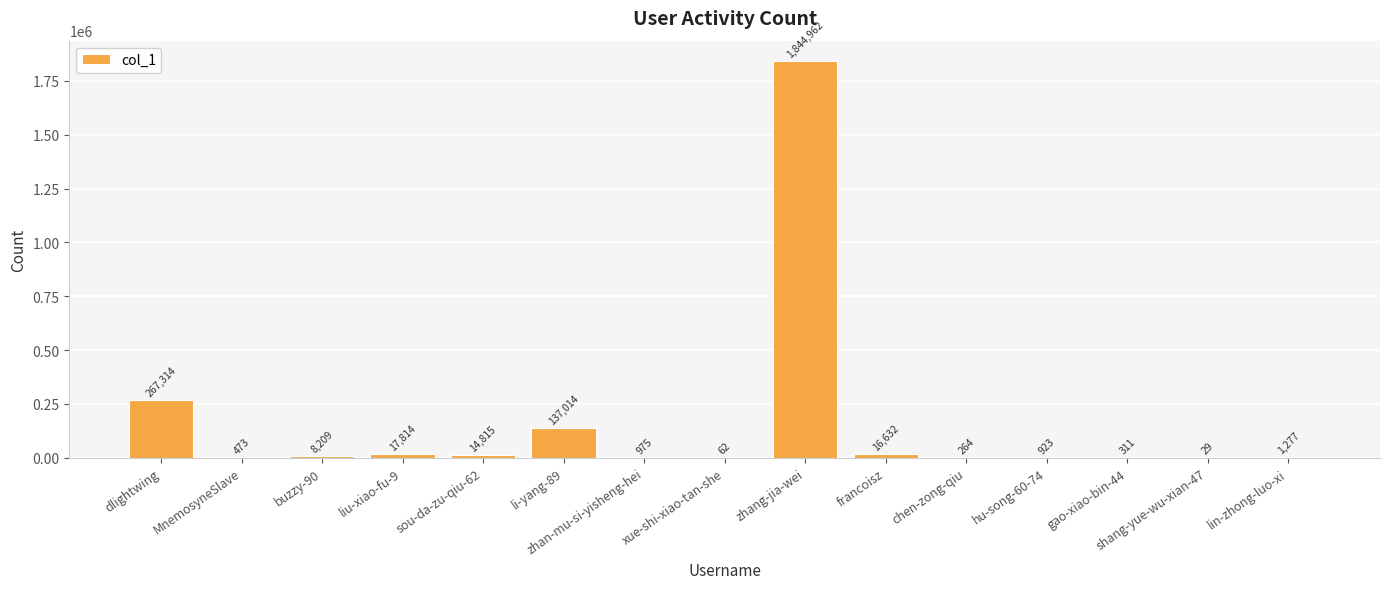

Between sou-da-zu-qiu-62 and zhan-mu-si-yisheng-hei, which is larger?

sou-da-zu-qiu-62